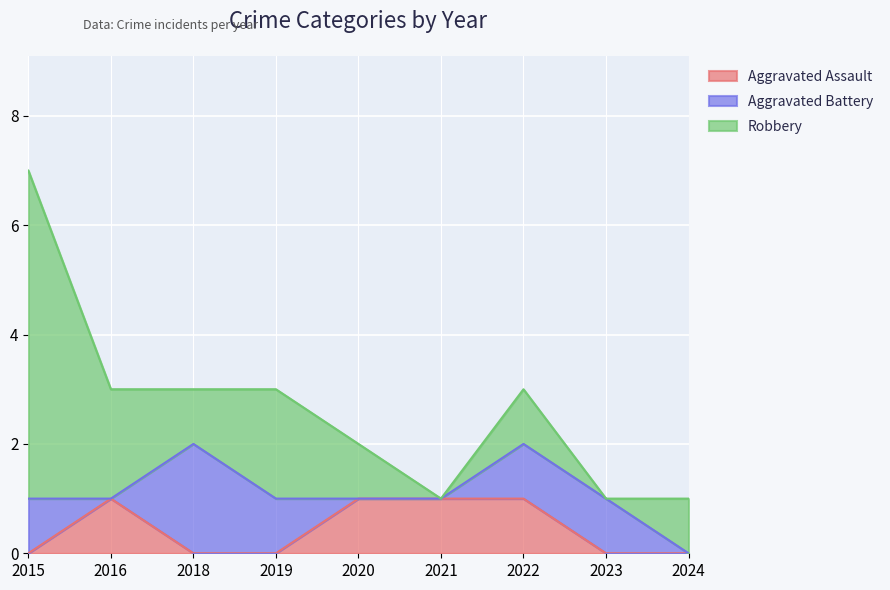

Where is Aggravated Battery nearest to the value 1?

2015